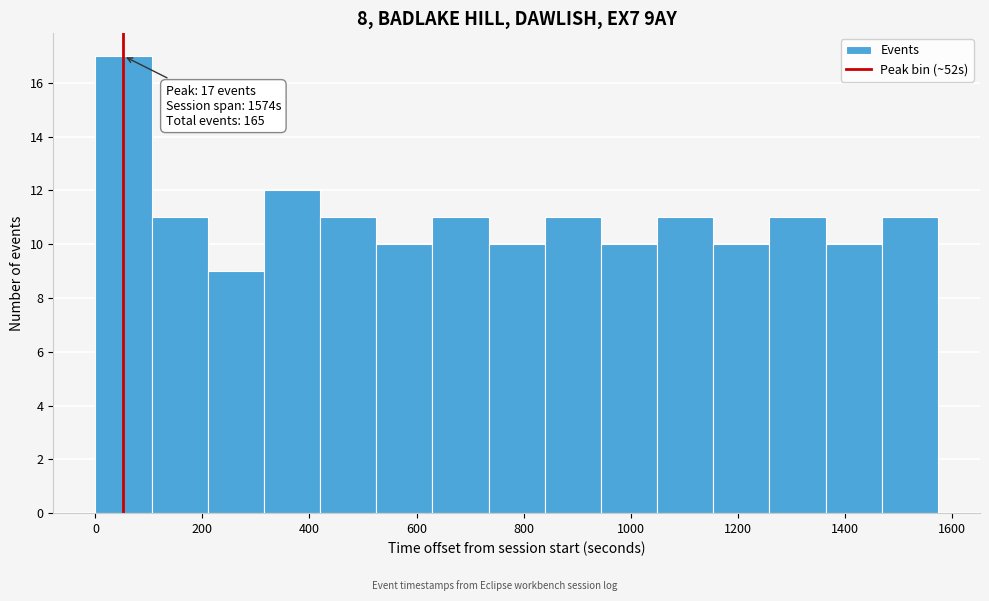

Over which range of the x-axis is the bar tallest?

0 to 100